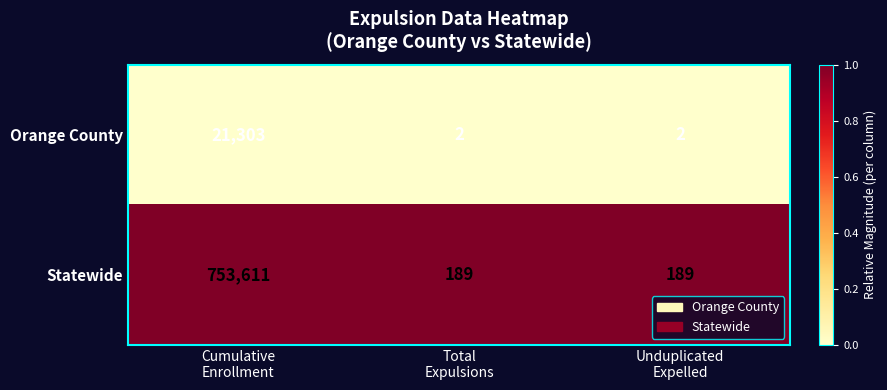

What is the sum of all Orange County values?

21307